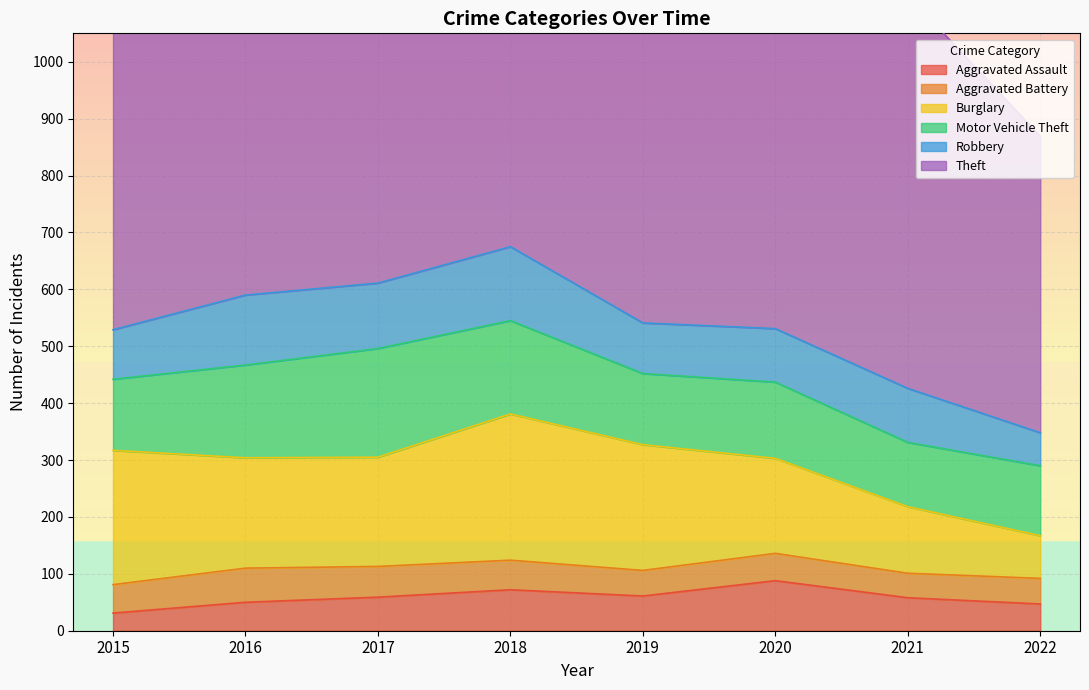

Where does the Theft series first go above 714?

2017